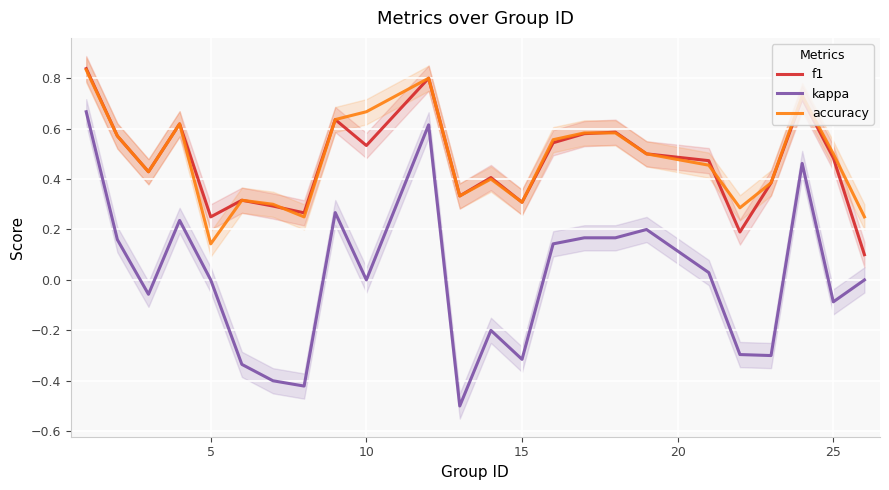

What is the lowest value of the kappa series?

-0.5